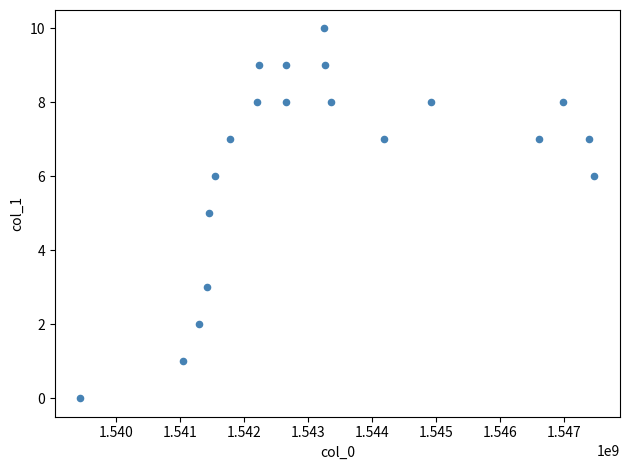

What is the range of X values (max minus min)?

8027654